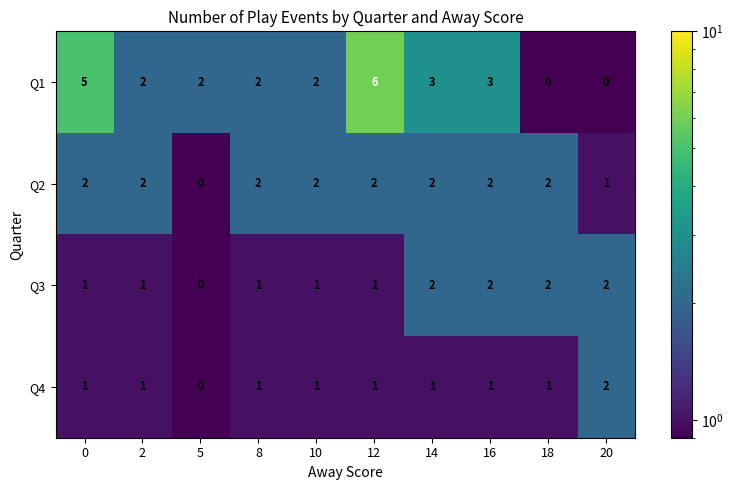

What is the sum of the Q1 values at 8 and 0?

7